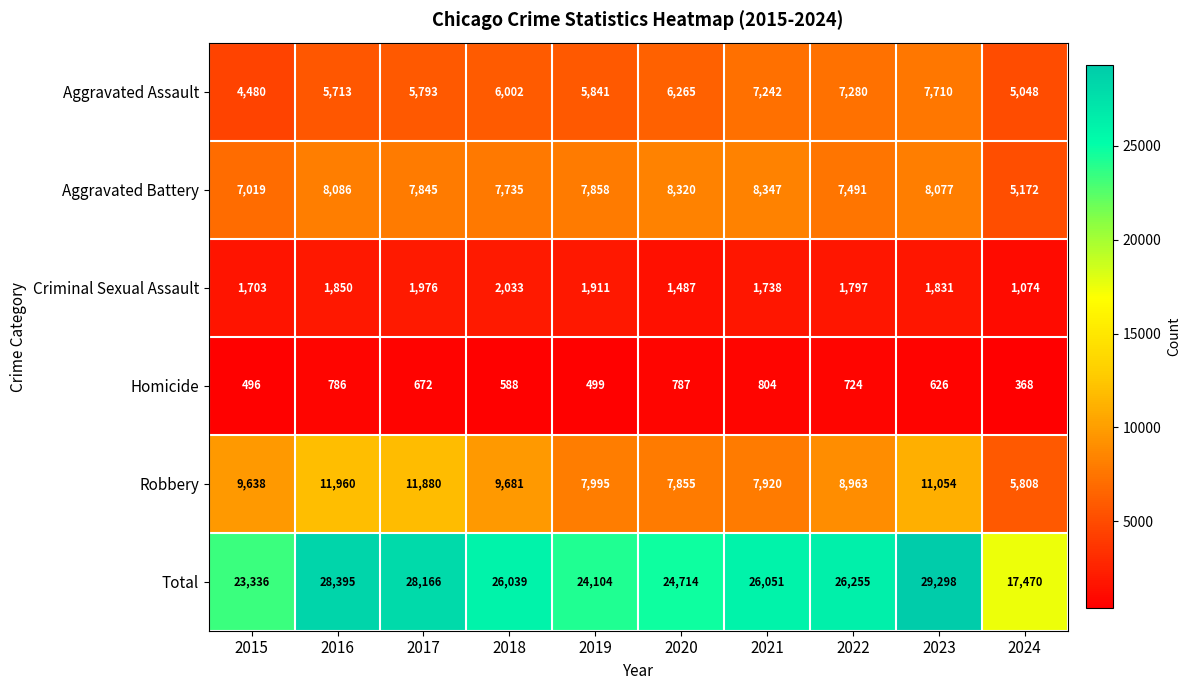

Which series changed the most between 2020 and 2021?

Total